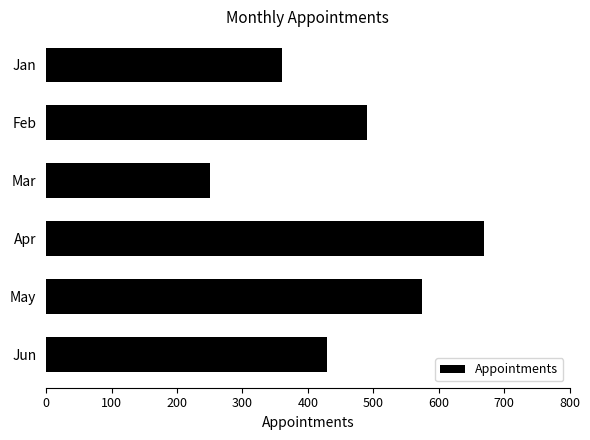

Count the number of data series in this chart.

1